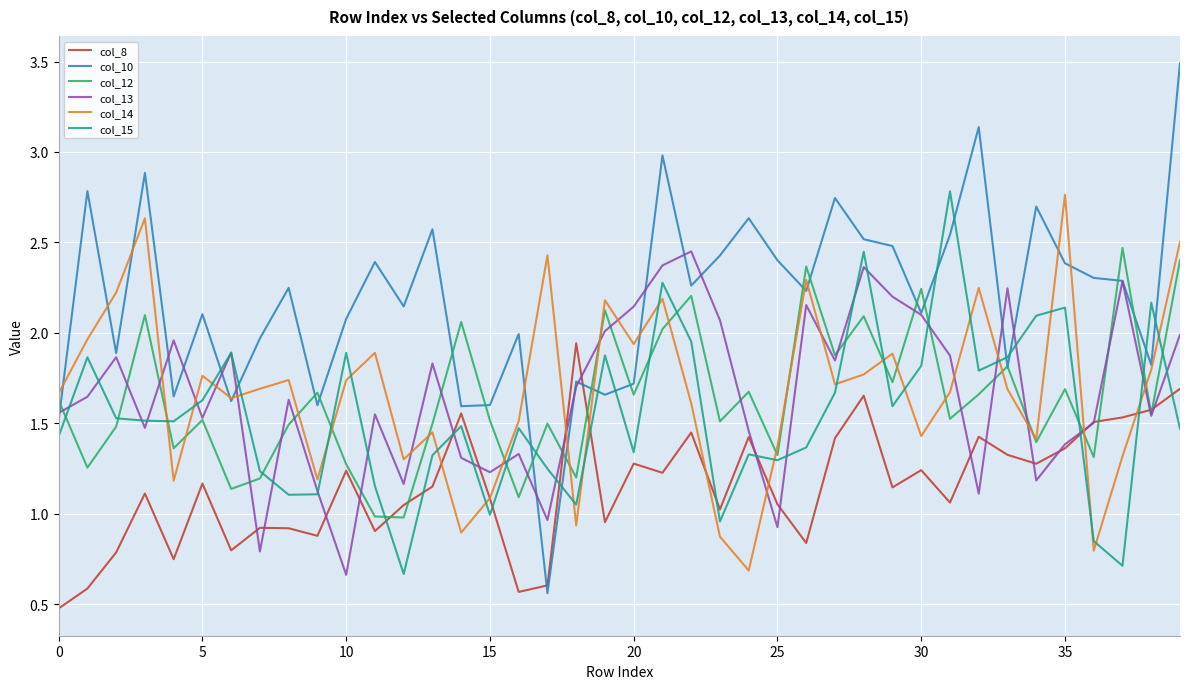

Which series has the largest total across all categories?

col_10